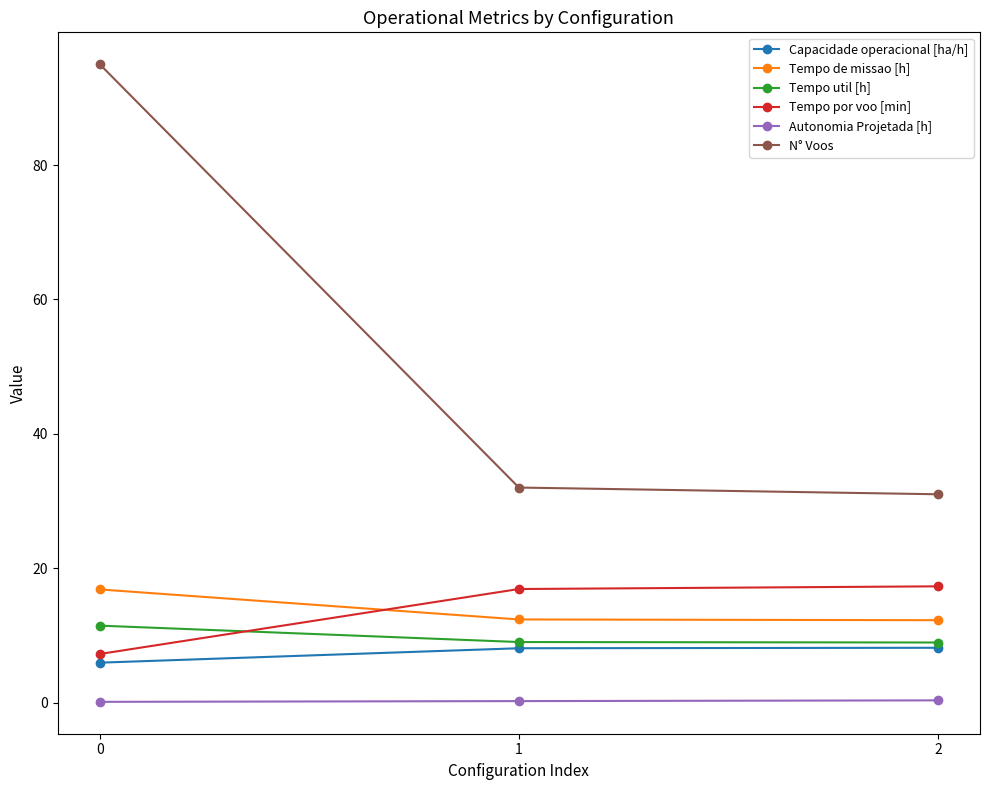

What is the value of the Tempo de missao [h] point at the 1st from the left?

16.8